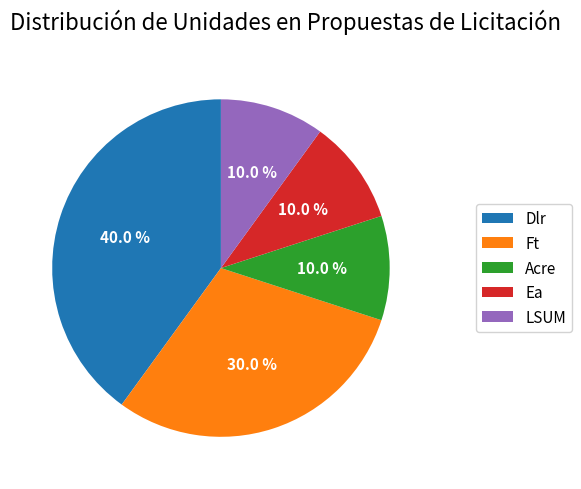

To the nearest percent, what is the combined percentage of Dlr and Acre?

50%